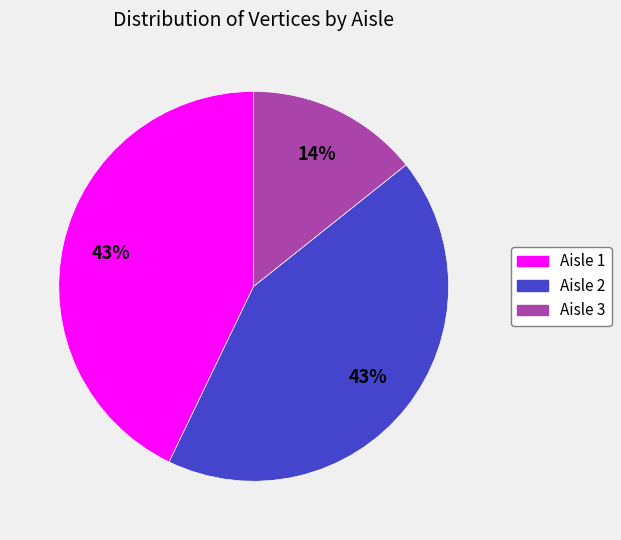

Is there any slice that represents more than half of the pie?

No